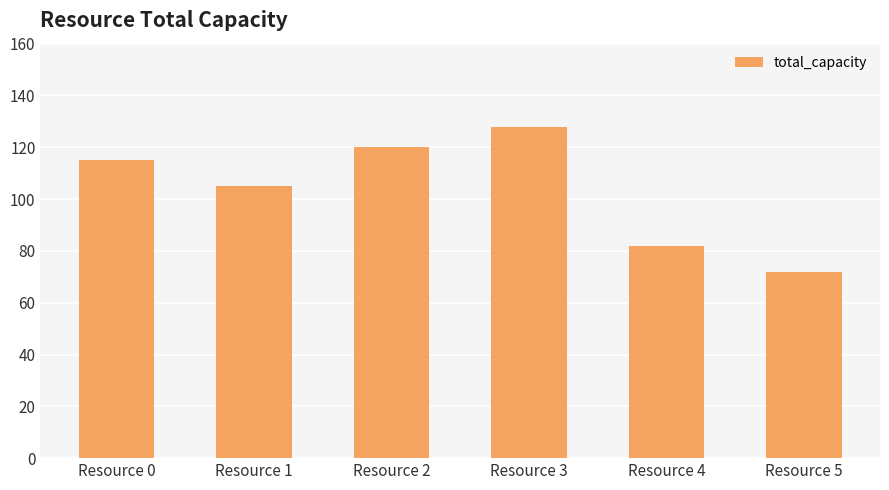

The chart shows a value of 167 at Resource 2. True or false?

False